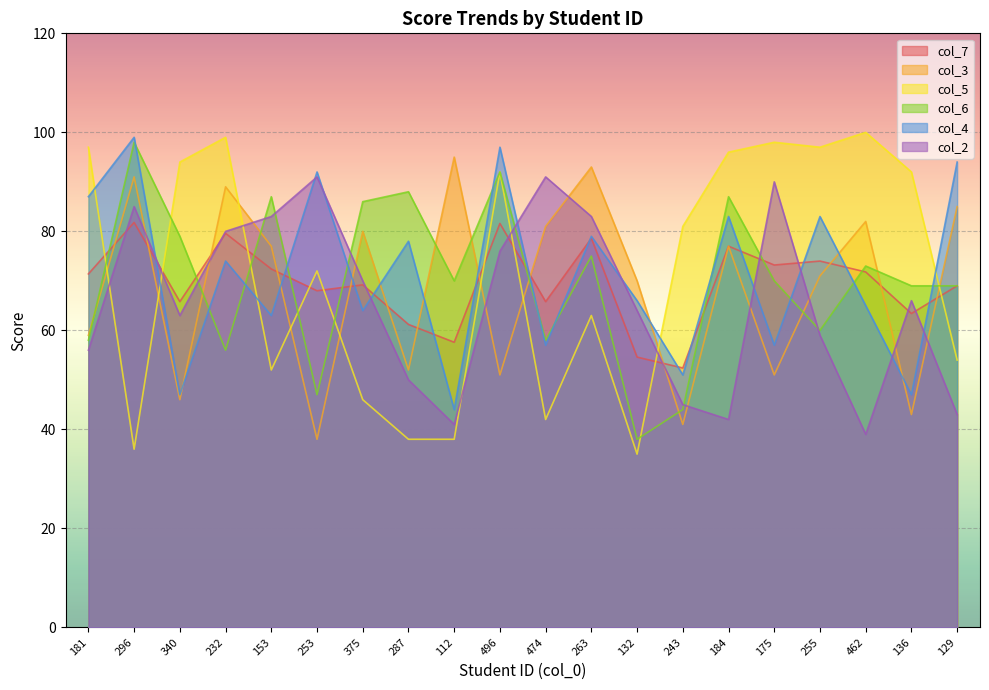

Is it true that col_5 equals 92.0 at 496?

True